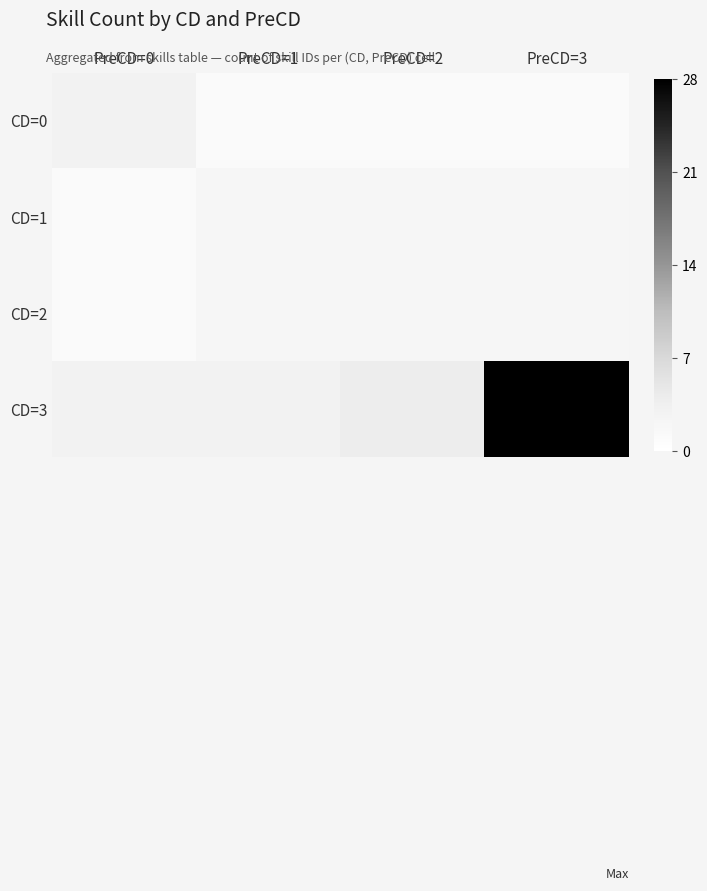

Which series has the largest range (max minus min)?

CD=3